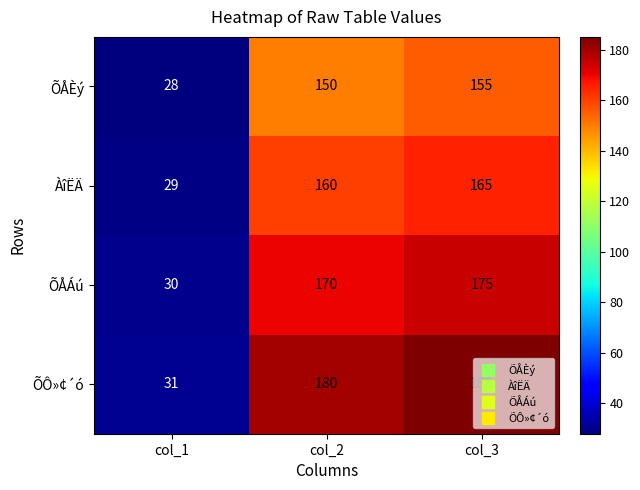

What is the total value across all series at col_1?

118